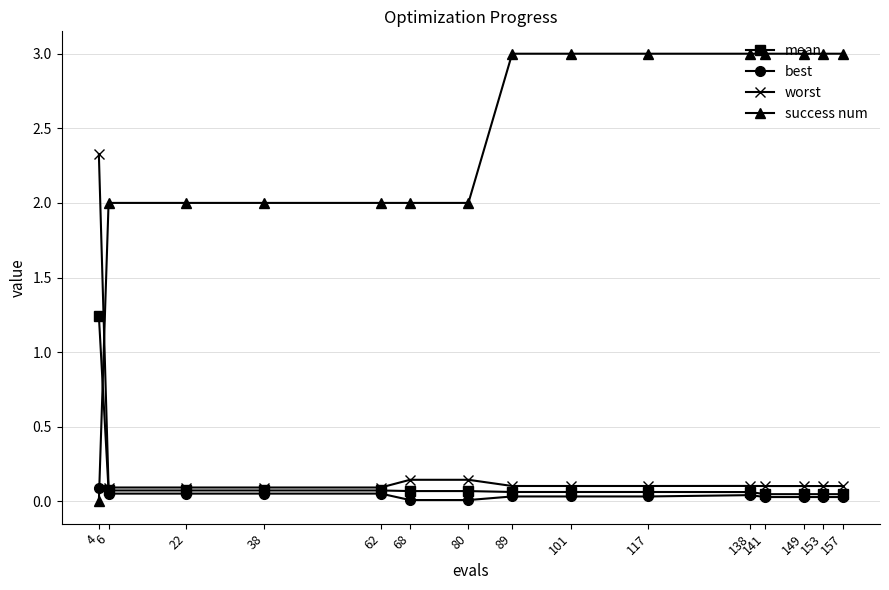

What is the maximum value for success num?

3.0